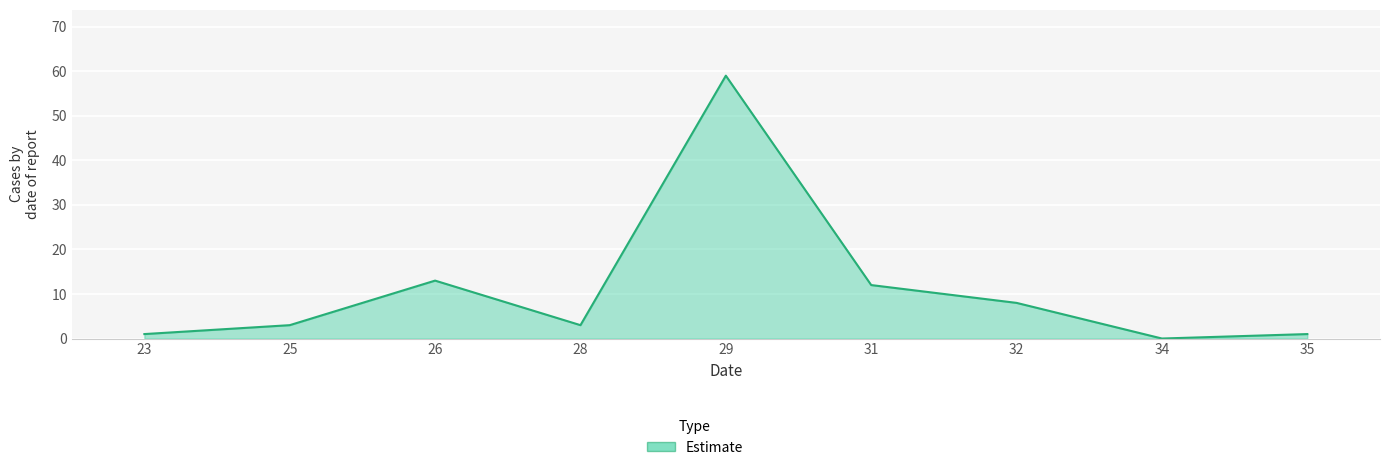

Reading right to left, transcribe all the data shown in this chart.

35=1	34=0	32=8	31=12	29=59	28=3	26=13	25=3	23=1